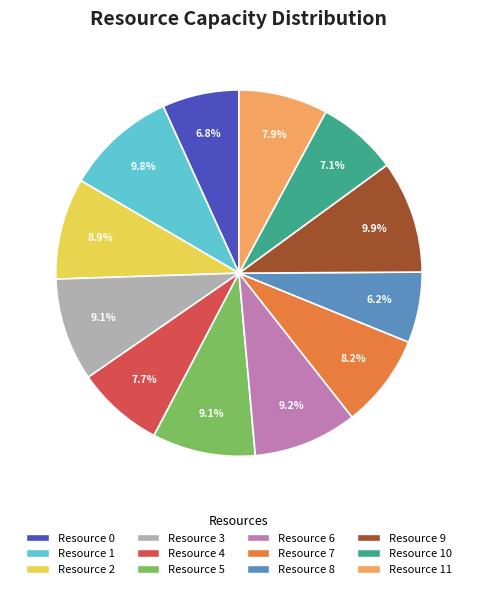

To the nearest percent, what is the average slice percentage?

8%